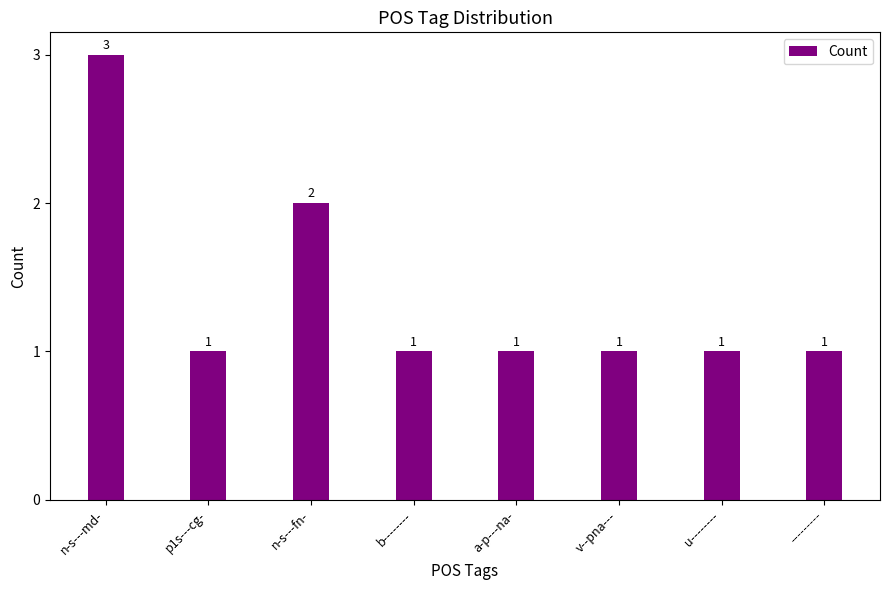

Which category has the highest value across all series?

n-s---md-